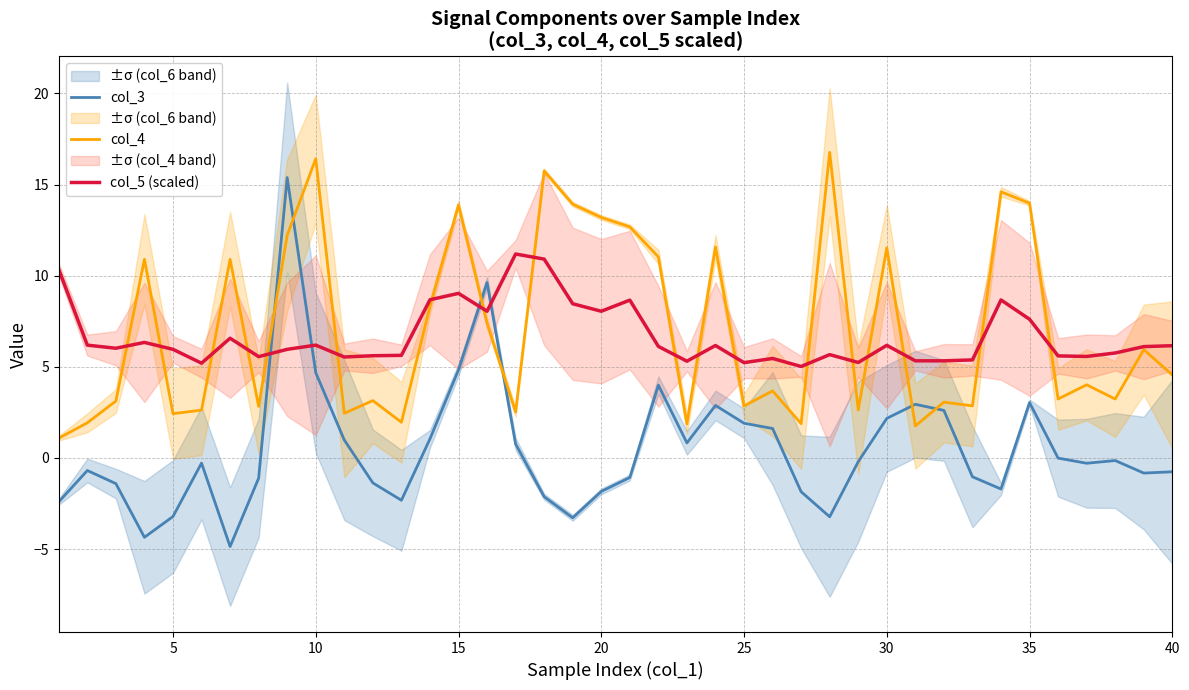

How many data points in col_3 are less than 0?

24